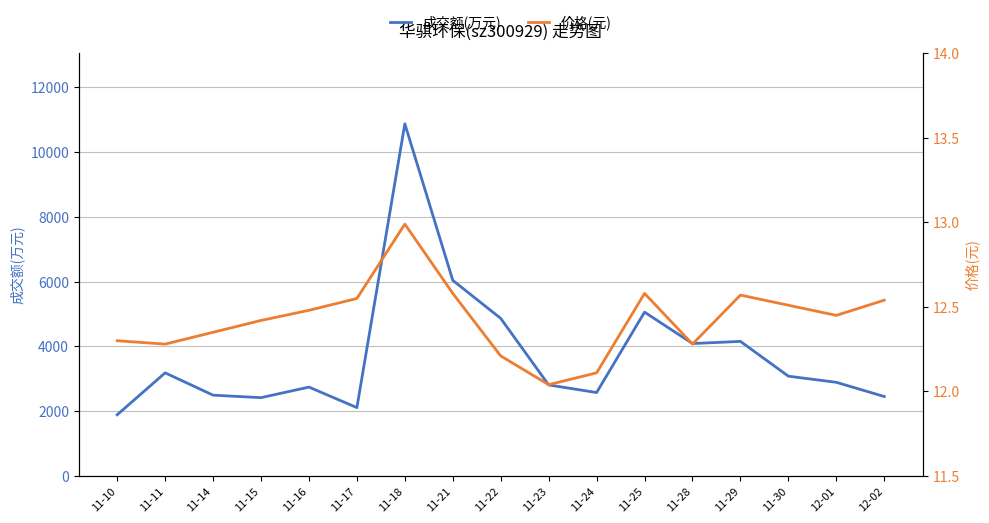

True or false: 成交额(万元) and 价格(元) cross at least once.

False